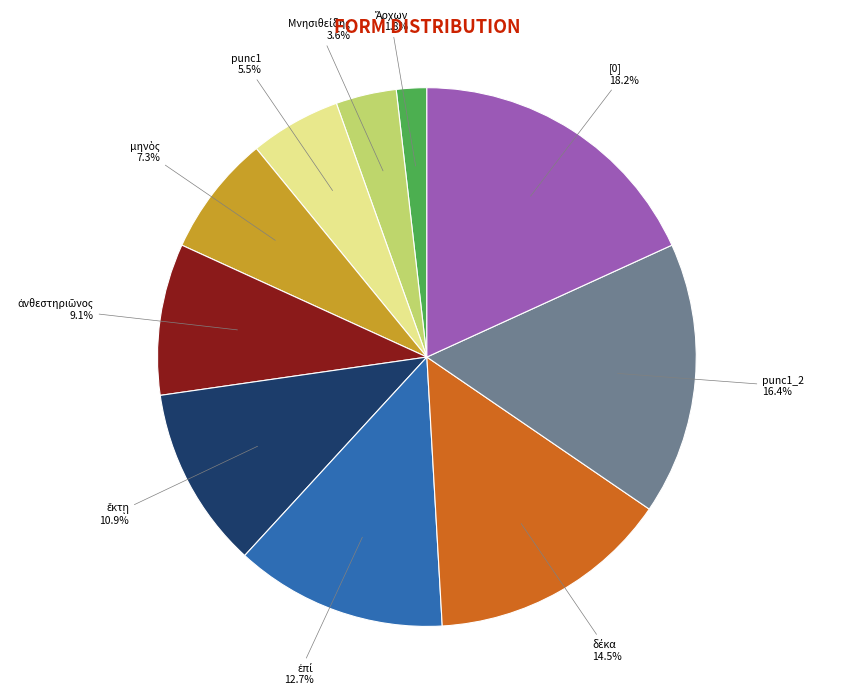

Is there a majority slice in this chart?

No